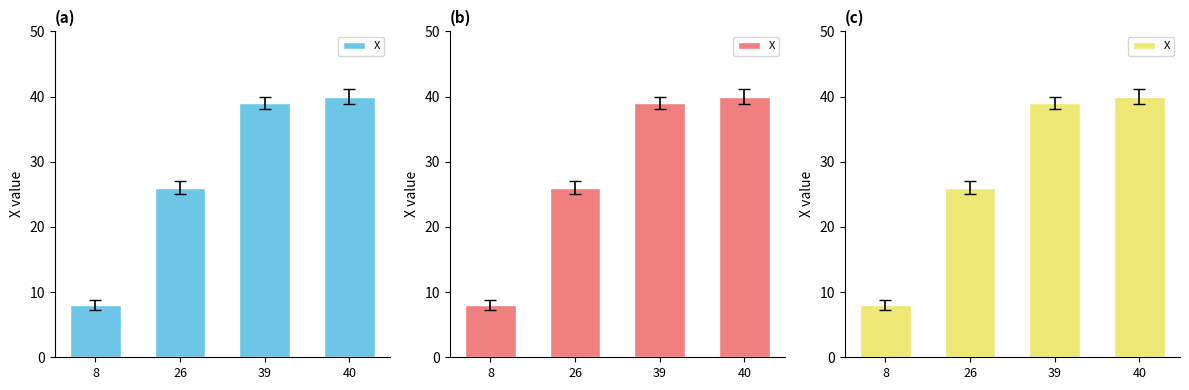

Approximately how many times larger is the value at 40 compared to 8?

5.0